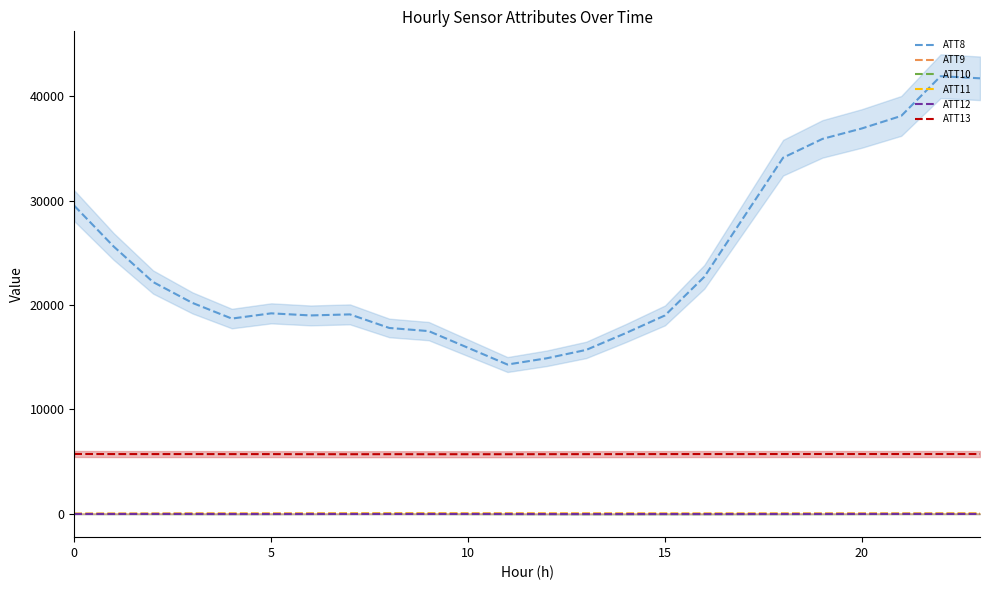

What are all the series names shown in the legend?

ATT8, ATT9, ATT10, ATT11, ATT12, ATT13